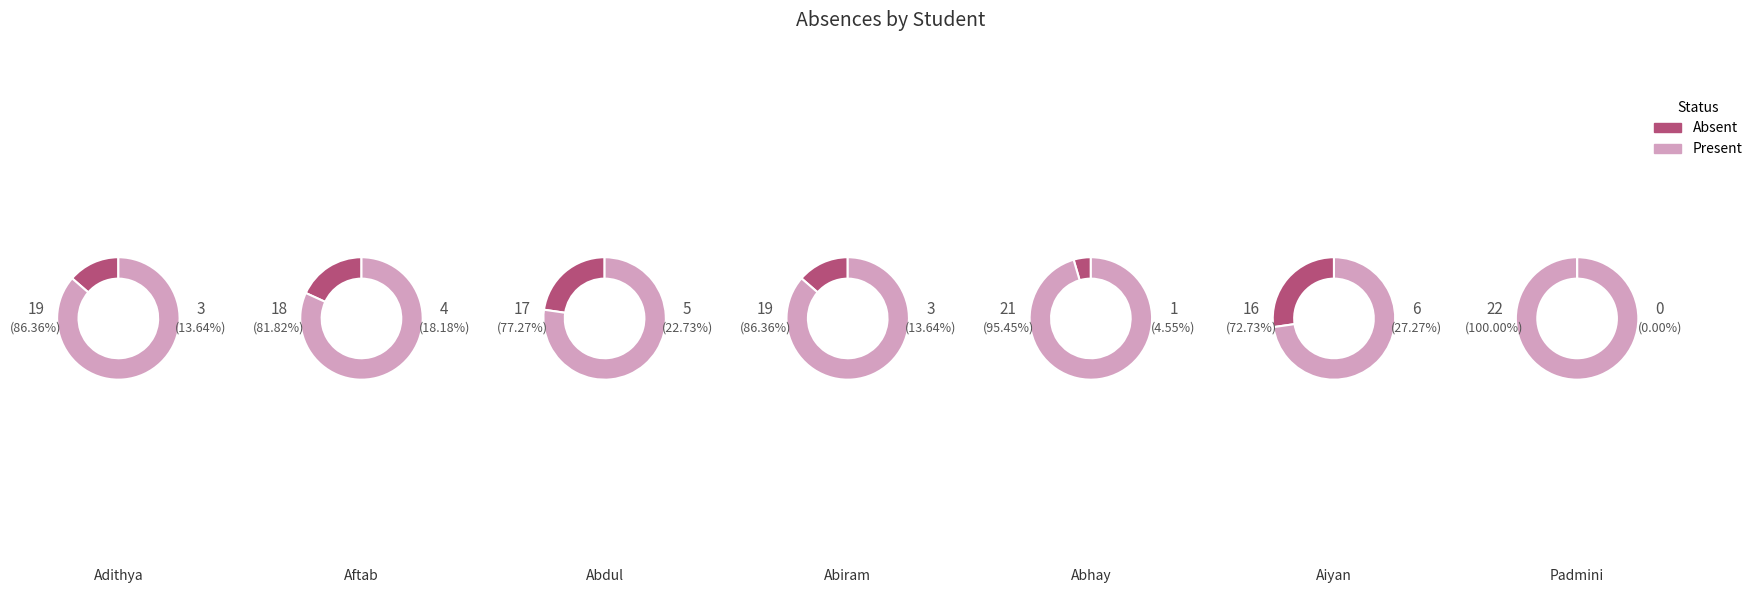

Count the number of slices in the pie.

7